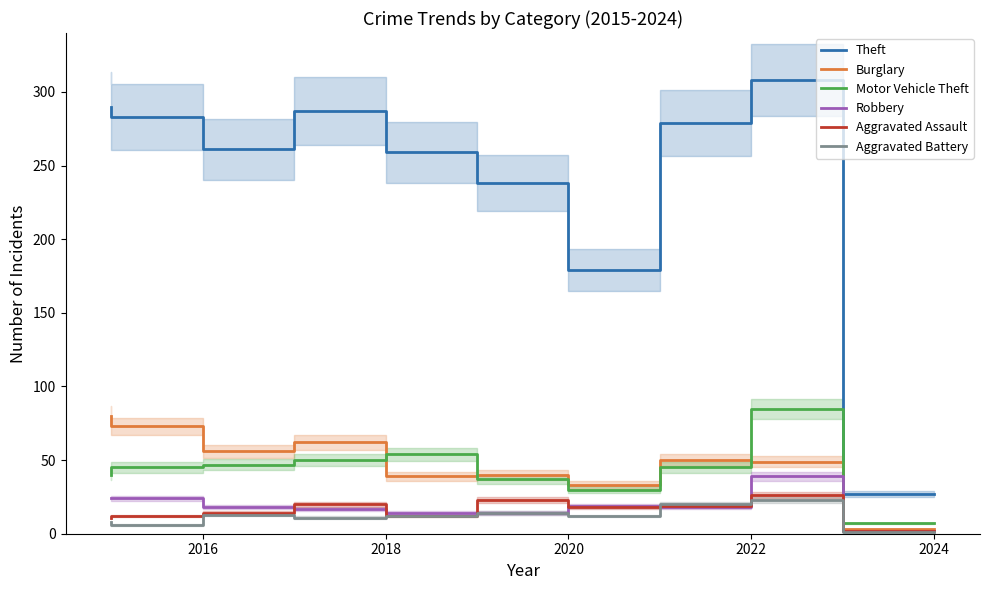

How many lines are shown in the chart?

6